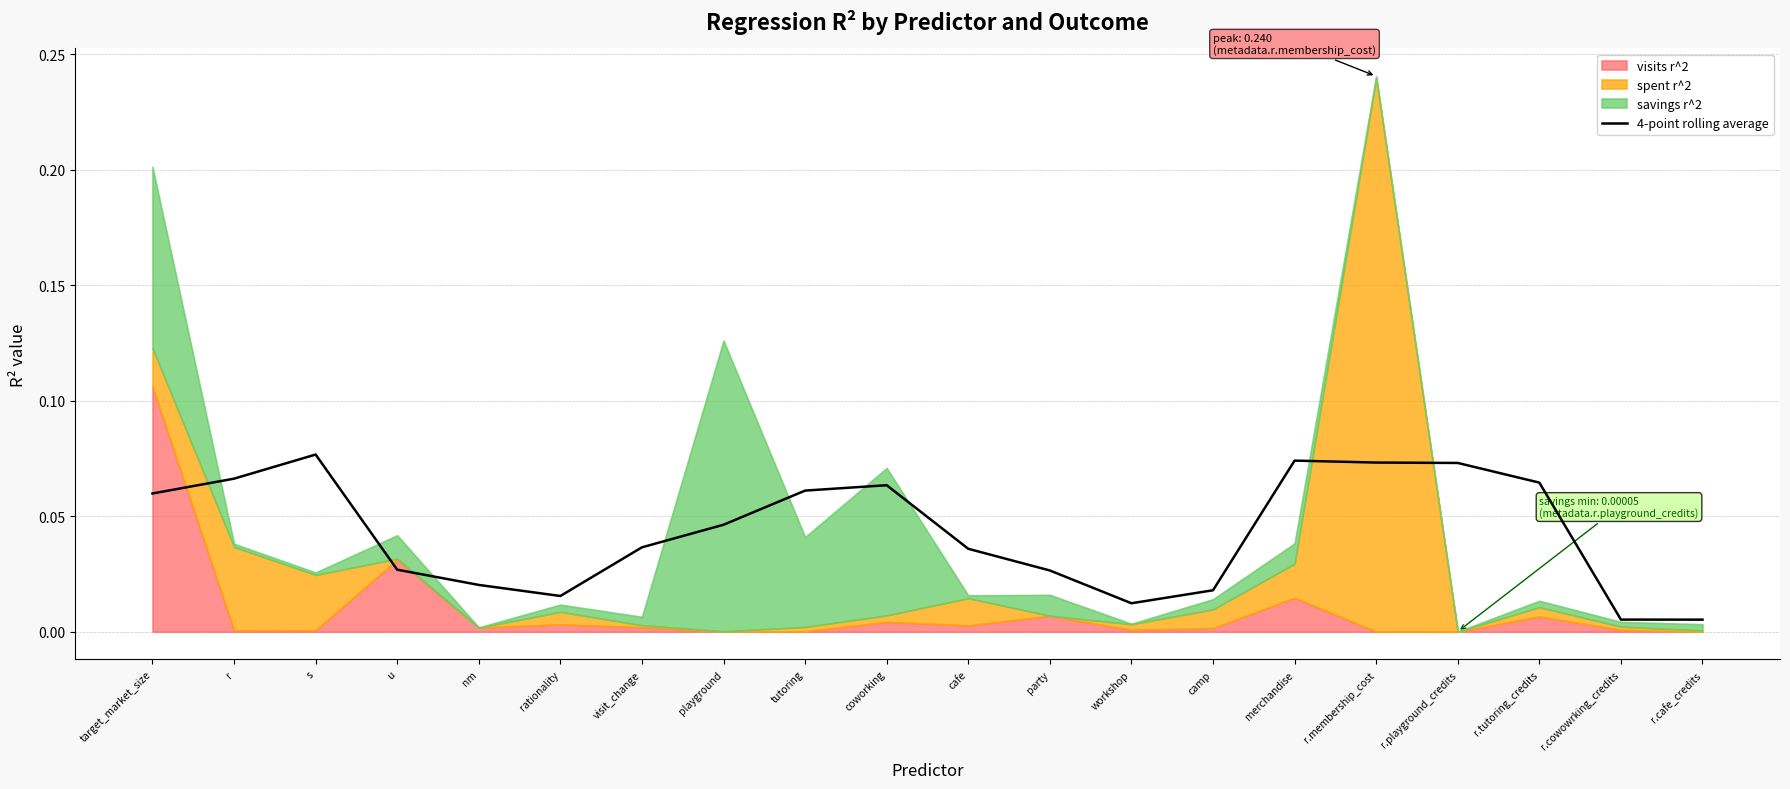

Rank the categories by value from highest to lowest.

s, merchandise, r.membership_cost, r.playground_credits, r, r.tutoring_credits, coworking, tutoring, target_market_size, playground, visit_change, cafe, u, party, nm, camp, rationality, workshop, r.cowowrking_credits, r.cafe_credits